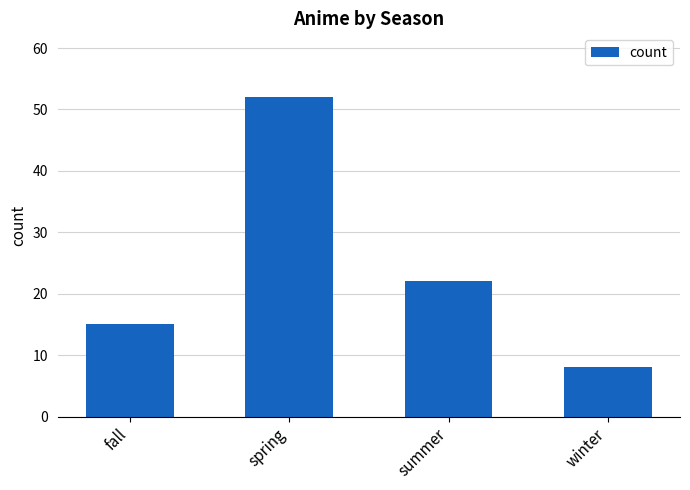

List the labels in order of value, smallest first.

winter, fall, summer, spring